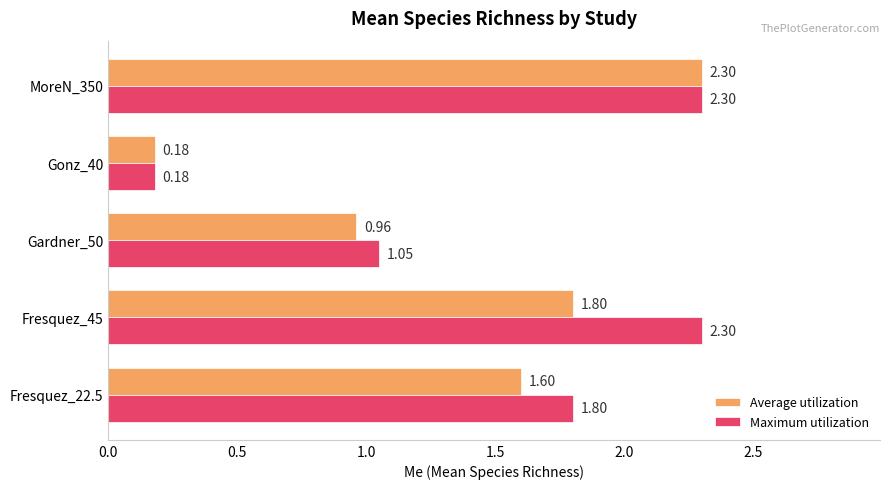

At how many categories does at least one series exceed 0?

5